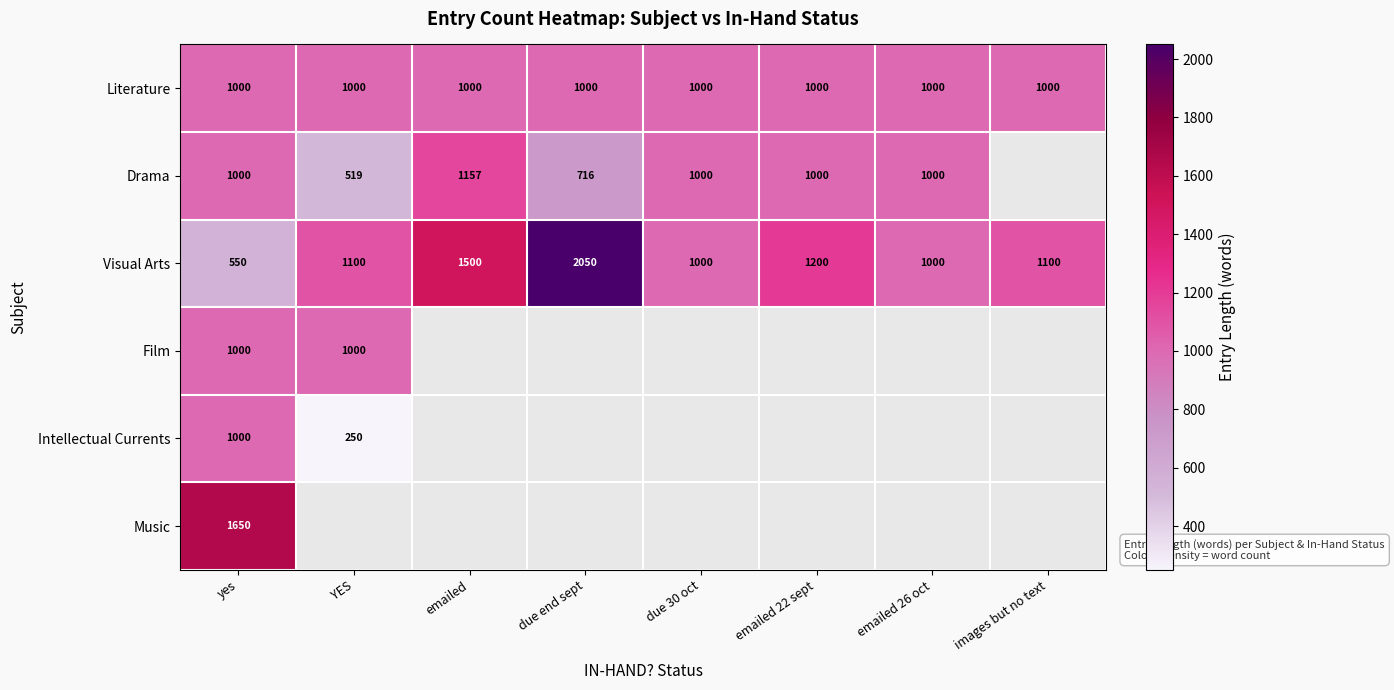

What value does the Literature series have at due 30 oct?

1000